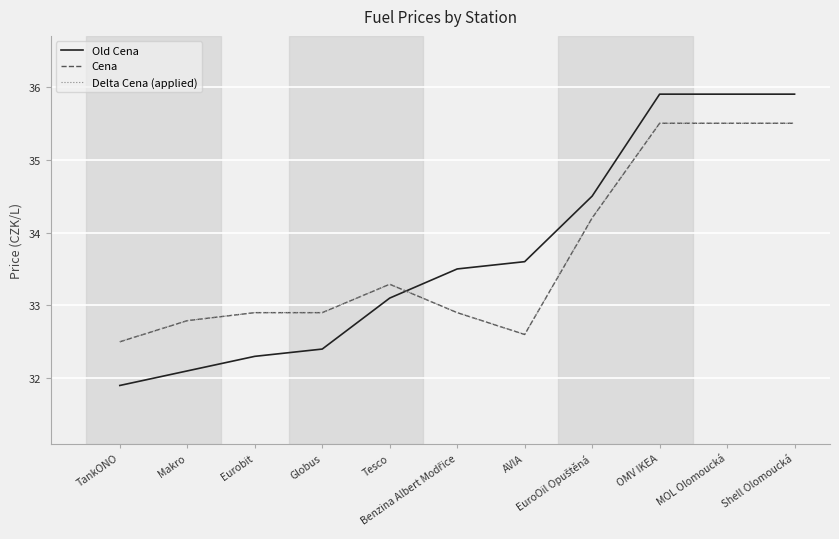

At how many categories does at least one series exceed 32?

11